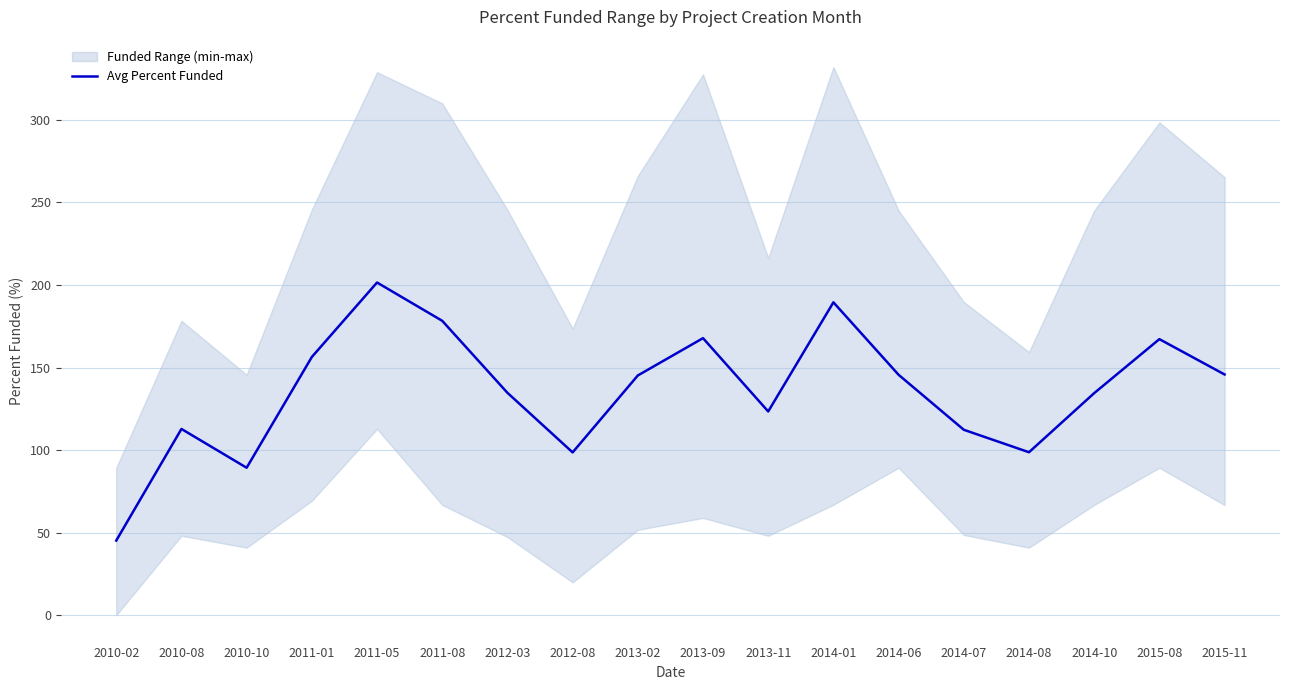

List the labels in order of value, smallest first.

2010-02, 2010-10, 2012-08, 2014-08, 2014-07, 2010-08, 2013-11, 2014-10, 2012-03, 2013-02, 2014-06, 2015-11, 2011-01, 2015-08, 2013-09, 2011-08, 2014-01, 2011-05